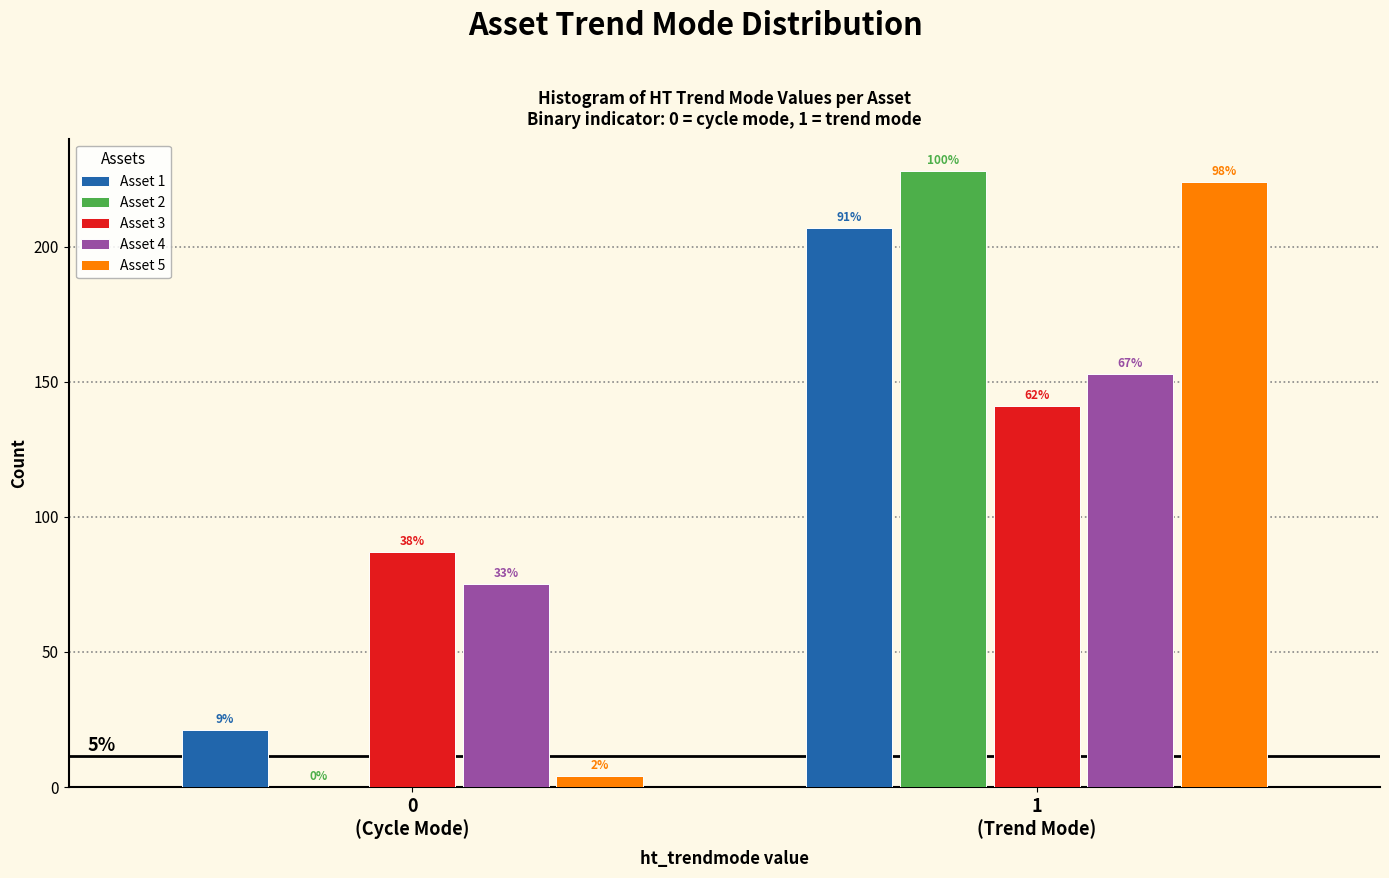

What are all the series names shown in the legend?

Asset 1, Asset 2, Asset 3, Asset 4, Asset 5